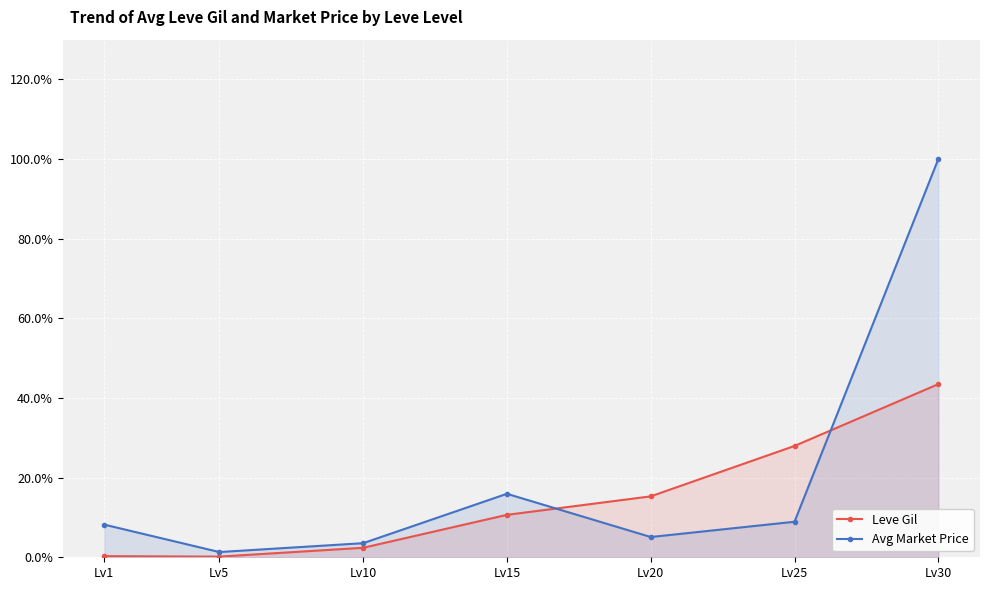

Is the value of Avg Market Price at Lv20 greater than the value of Leve Gil at Lv20?

No